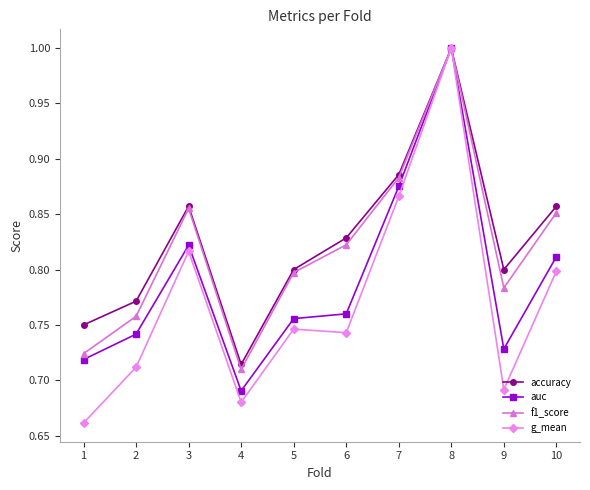

At which label is accuracy closest to 0?

4